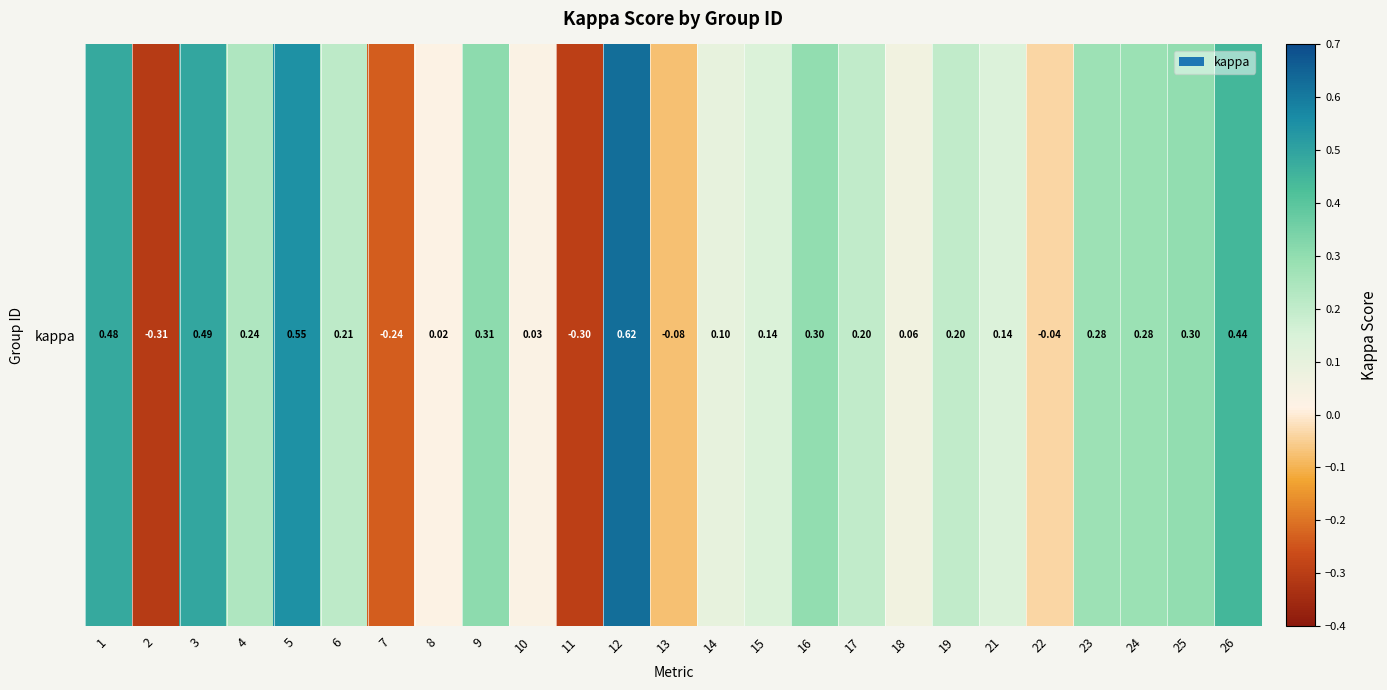

Reading left to right, what are all the values shown in this chart?

0.5	-0.3	0.5	0.2	0.5	0.2	-0.2	0.0	0.3	0.0	-0.3	0.6	-0.1	0.1	0.1	0.3	0.2	0.1	0.2	0.1	-0.0	0.3	0.3	0.3	0.4